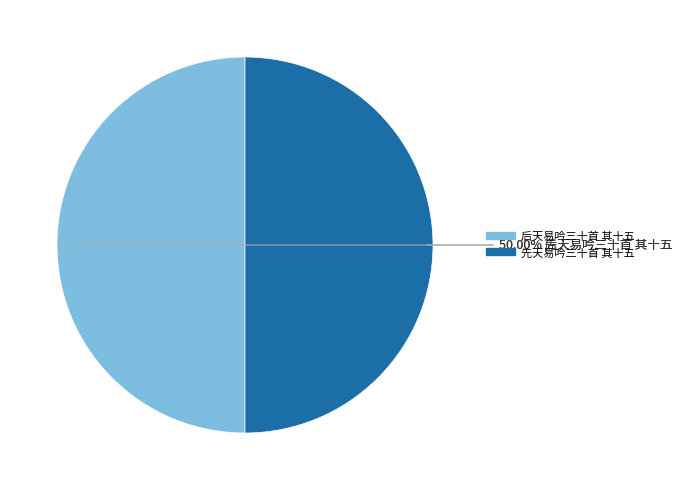

How many segments does this pie chart have?

2